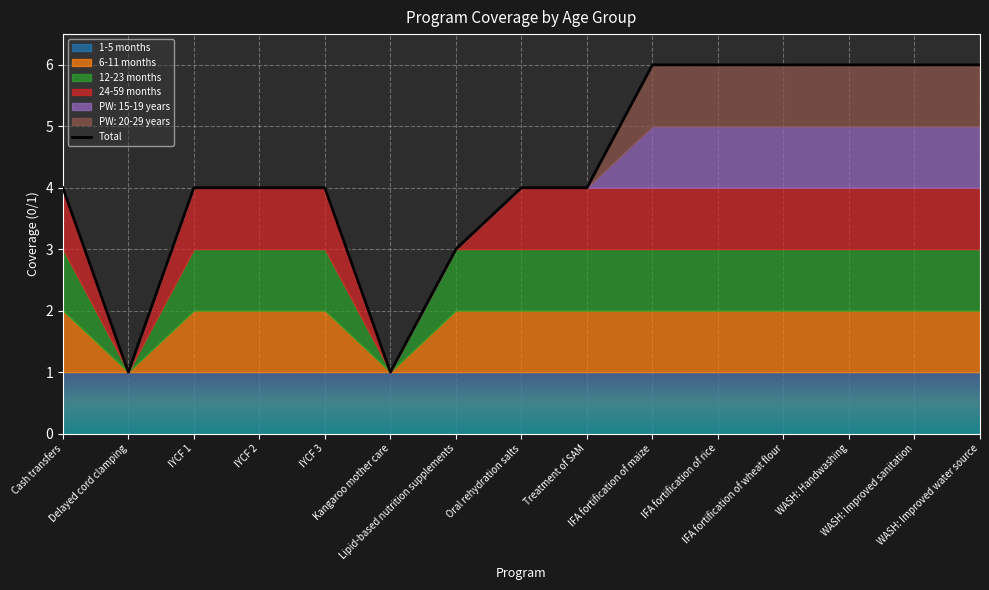

Where is the first local minimum?

Delayed cord clamping